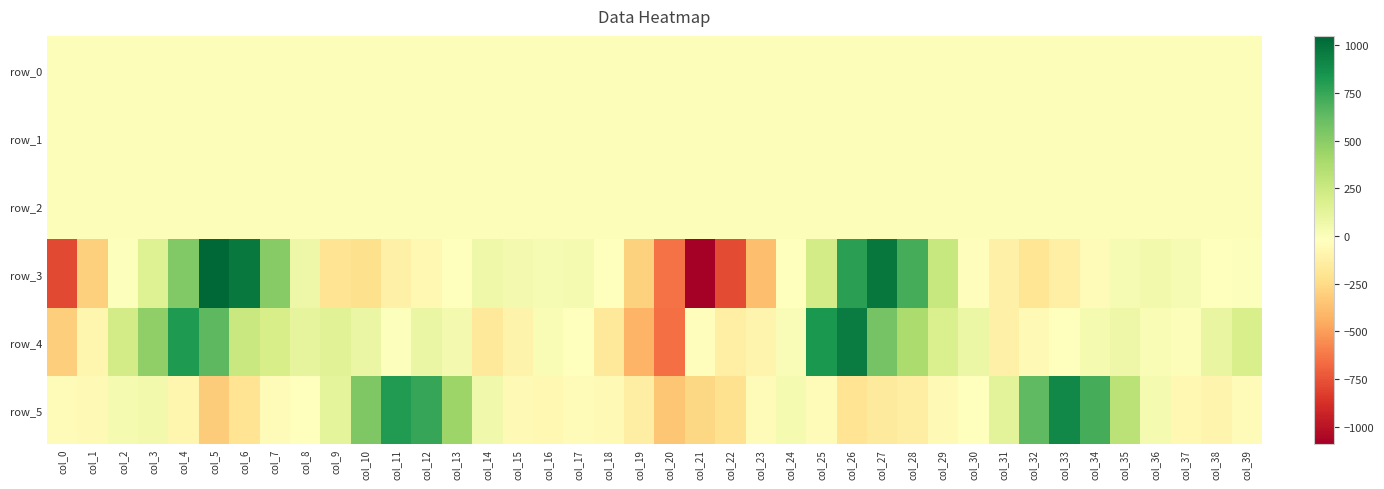

What is the difference between the second highest and second lowest values in the row_0 series?

1.0